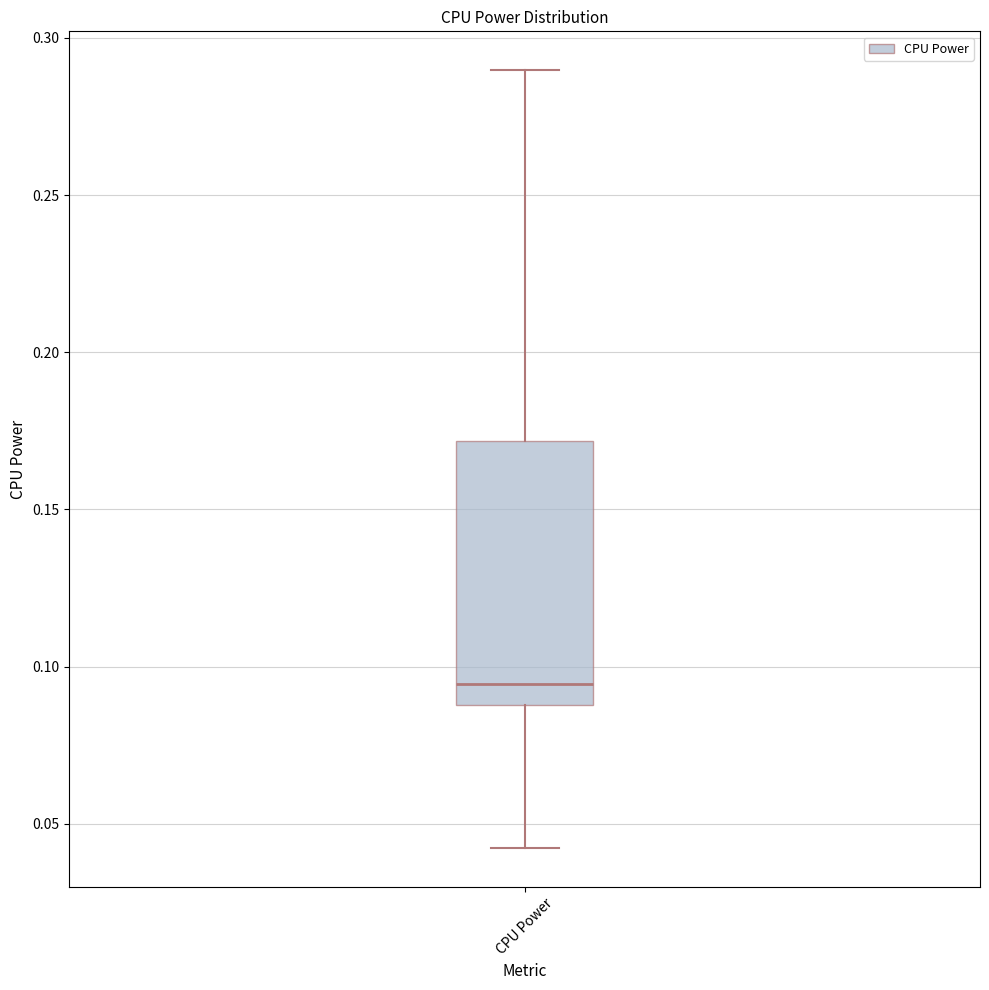

Where does the upper whisker of the box for CPU Power end on the y-axis? The values are not printed on the chart, so give them approximately, as read against the axis.

0.290